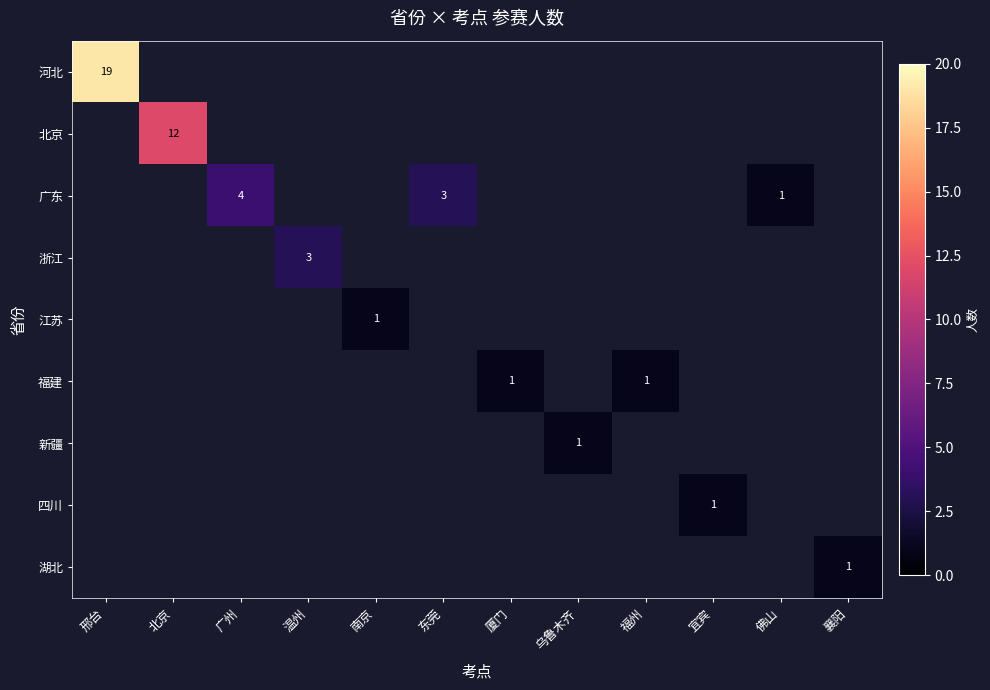

The value of 江苏 at 南京 is 1. True or false?

True